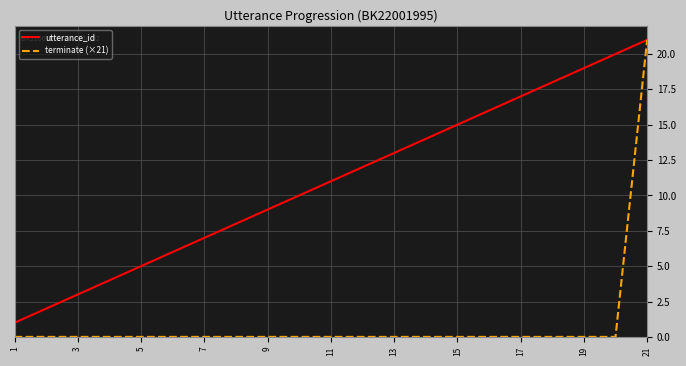

Does the chart display data point markers on the line(s)?

No